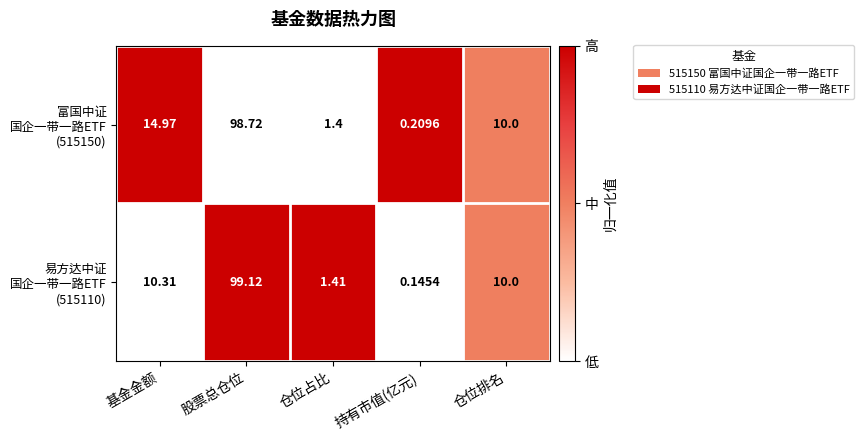

At which category is the sum across all series the highest?

股票总仓位